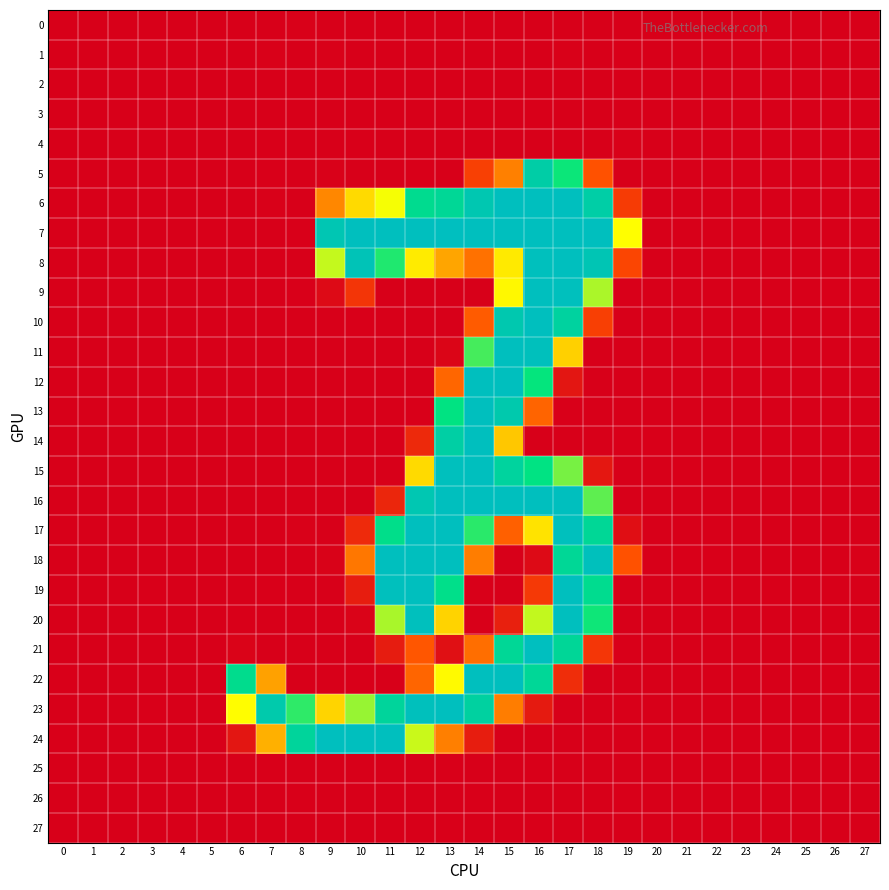

Which series has the widest spread of values?

21